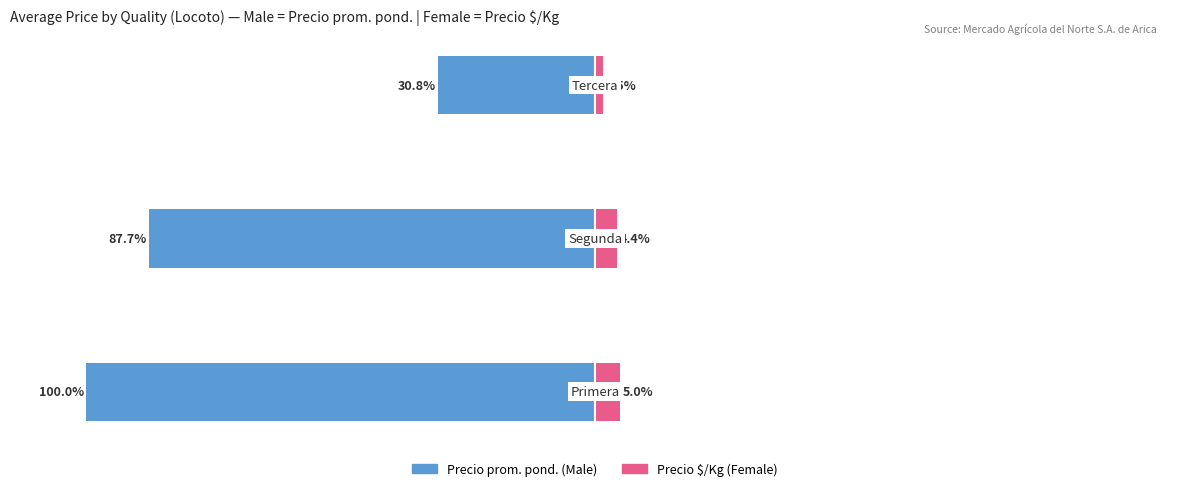

What is the minimum value for Female?

1.5